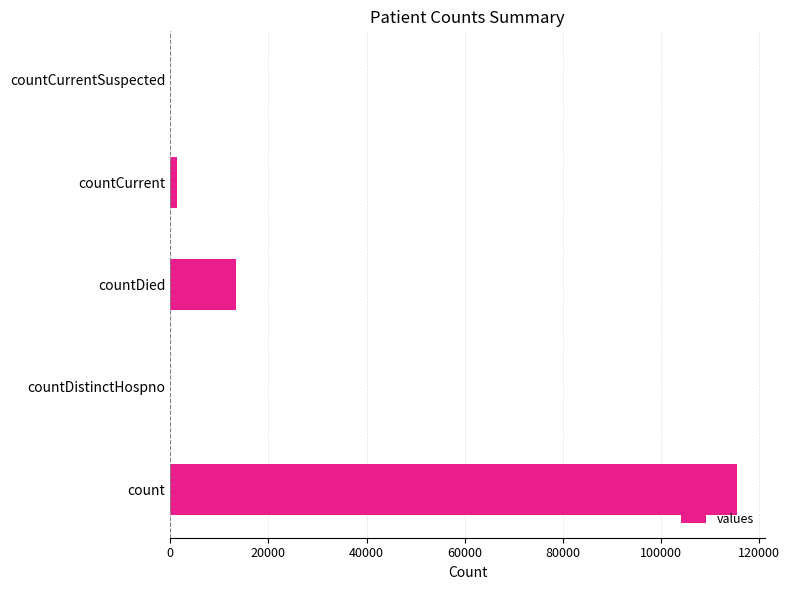

True or false: the data shows 115379 at count.

True